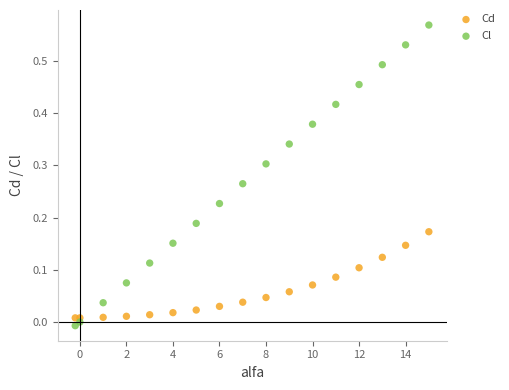

Which series has the widest spread of Y values?

Cl